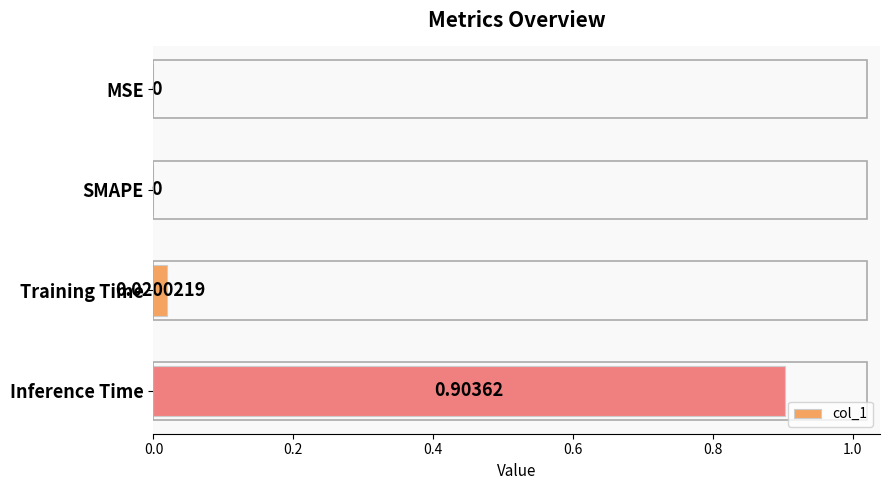

How many data points are above 0?

2